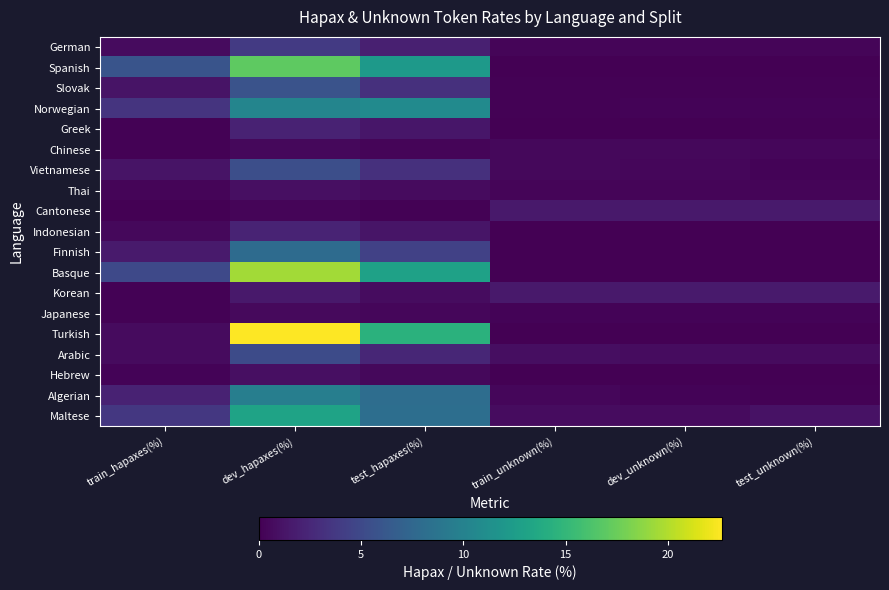

Reading left to right, what are all the values shown in this chart?

German: train_hapaxes(%)=0.7	dev_hapaxes(%)=3.8	test_hapaxes(%)=2.0	train_unknown(%)=0.4	dev_unknown(%)=0.3	test_unknown(%)=0.3
Spanish: train_hapaxes(%)=5.9	dev_hapaxes(%)=17.0	test_hapaxes(%)=12.2	train_unknown(%)=0.0	dev_unknown(%)=0.0	test_unknown(%)=0.0
Slovak: train_hapaxes(%)=1.2	dev_hapaxes(%)=5.8	test_hapaxes(%)=3.1	train_unknown(%)=0.1	dev_unknown(%)=0.2	test_unknown(%)=0.1
Norwegian: train_hapaxes(%)=3.4	dev_hapaxes(%)=10.3	test_hapaxes(%)=10.8	train_unknown(%)=0.1	dev_unknown(%)=0.2	test_unknown(%)=0.2
Greek: train_hapaxes(%)=0.1	dev_hapaxes(%)=2.1	test_hapaxes(%)=1.3	train_unknown(%)=0.0	dev_unknown(%)=0.1	test_unknown(%)=0.1
Chinese: train_hapaxes(%)=0.1	dev_hapaxes(%)=0.5	test_hapaxes(%)=0.3	train_unknown(%)=0.4	dev_unknown(%)=0.5	test_unknown(%)=0.4
Vietnamese: train_hapaxes(%)=1.2	dev_hapaxes(%)=5.4	test_hapaxes(%)=3.1	train_unknown(%)=0.5	dev_unknown(%)=0.4	test_unknown(%)=0.2
Thai: train_hapaxes(%)=0.3	dev_hapaxes(%)=0.9	test_hapaxes(%)=0.7	train_unknown(%)=0.3	dev_unknown(%)=0.3	test_unknown(%)=0.3
Cantonese: train_hapaxes(%)=0.1	dev_hapaxes(%)=0.3	test_hapaxes(%)=0.2	train_unknown(%)=1.6	dev_unknown(%)=1.6	test_unknown(%)=1.6
Indonesian: train_hapaxes(%)=0.4	dev_hapaxes(%)=2.2	test_hapaxes(%)=1.3	train_unknown(%)=0.0	dev_unknown(%)=0.0	test_unknown(%)=0.0
Finnish: train_hapaxes(%)=1.6	dev_hapaxes(%)=7.9	test_hapaxes(%)=4.4	train_unknown(%)=0.0	dev_unknown(%)=0.0	test_unknown(%)=0.0
Basque: train_hapaxes(%)=5.0	dev_hapaxes(%)=19.5	test_hapaxes(%)=12.9	train_unknown(%)=0.0	dev_unknown(%)=0.0	test_unknown(%)=0.0
Korean: train_hapaxes(%)=0.1	dev_hapaxes(%)=1.6	test_hapaxes(%)=0.8	train_unknown(%)=1.6	dev_unknown(%)=1.6	test_unknown(%)=1.6
Japanese: train_hapaxes(%)=0.1	dev_hapaxes(%)=0.6	test_hapaxes(%)=0.4	train_unknown(%)=0.3	dev_unknown(%)=0.2	test_unknown(%)=0.2
Turkish: train_hapaxes(%)=0.6	dev_hapaxes(%)=22.6	test_hapaxes(%)=14.5	train_unknown(%)=0.0	dev_unknown(%)=0.0	test_unknown(%)=0.0
Arabic: train_hapaxes(%)=0.6	dev_hapaxes(%)=5.2	test_hapaxes(%)=2.5	train_unknown(%)=0.8	dev_unknown(%)=0.7	test_unknown(%)=0.6
Hebrew: train_hapaxes(%)=0.2	dev_hapaxes(%)=0.9	test_hapaxes(%)=0.5	train_unknown(%)=0.1	dev_unknown(%)=0.1	test_unknown(%)=0.1
Algerian: train_hapaxes(%)=2.1	dev_hapaxes(%)=9.7	test_hapaxes(%)=8.0	train_unknown(%)=0.4	dev_unknown(%)=0.2	test_unknown(%)=0.1
Maltese: train_hapaxes(%)=3.7	dev_hapaxes(%)=13.1	test_hapaxes(%)=8.2	train_unknown(%)=0.7	dev_unknown(%)=0.7	test_unknown(%)=1.1